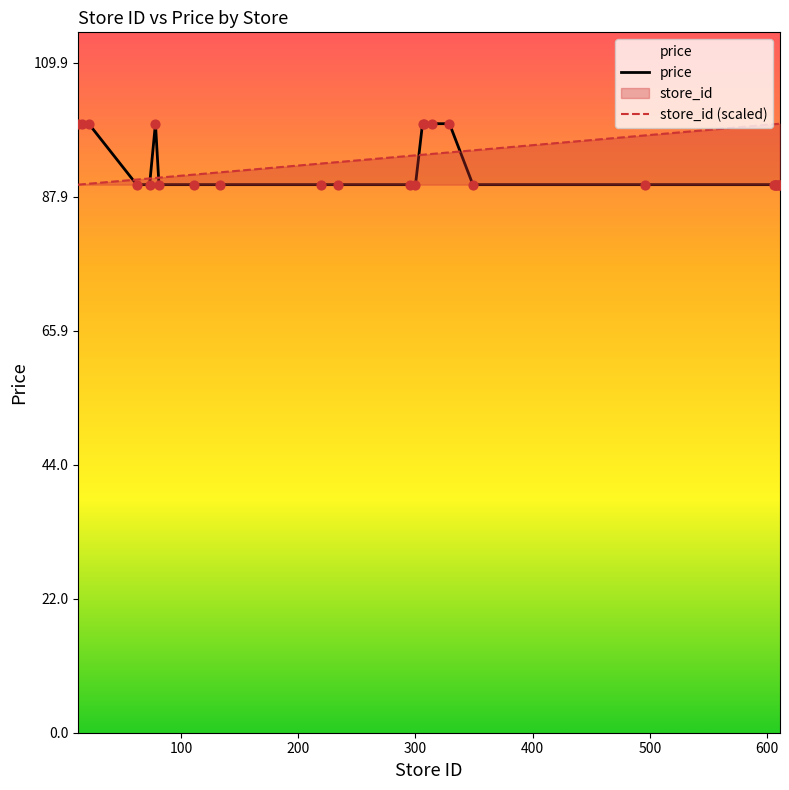

Is the value of price at 8 greater than the value of store_id (scaled) at 11?

No